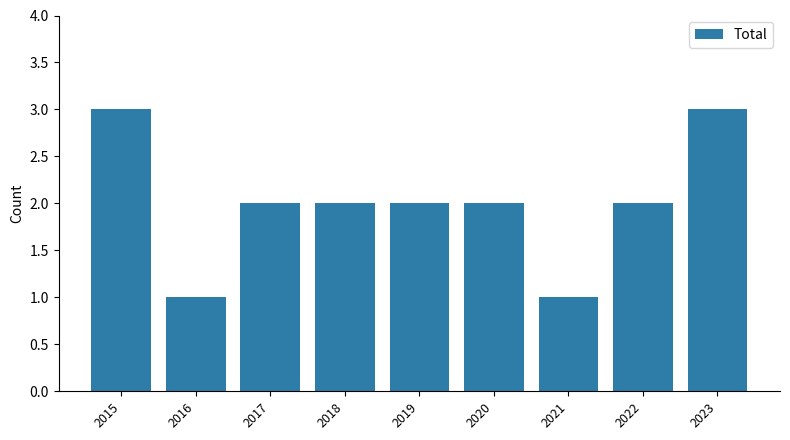

Is it true that the value at 2018 is 2?

True